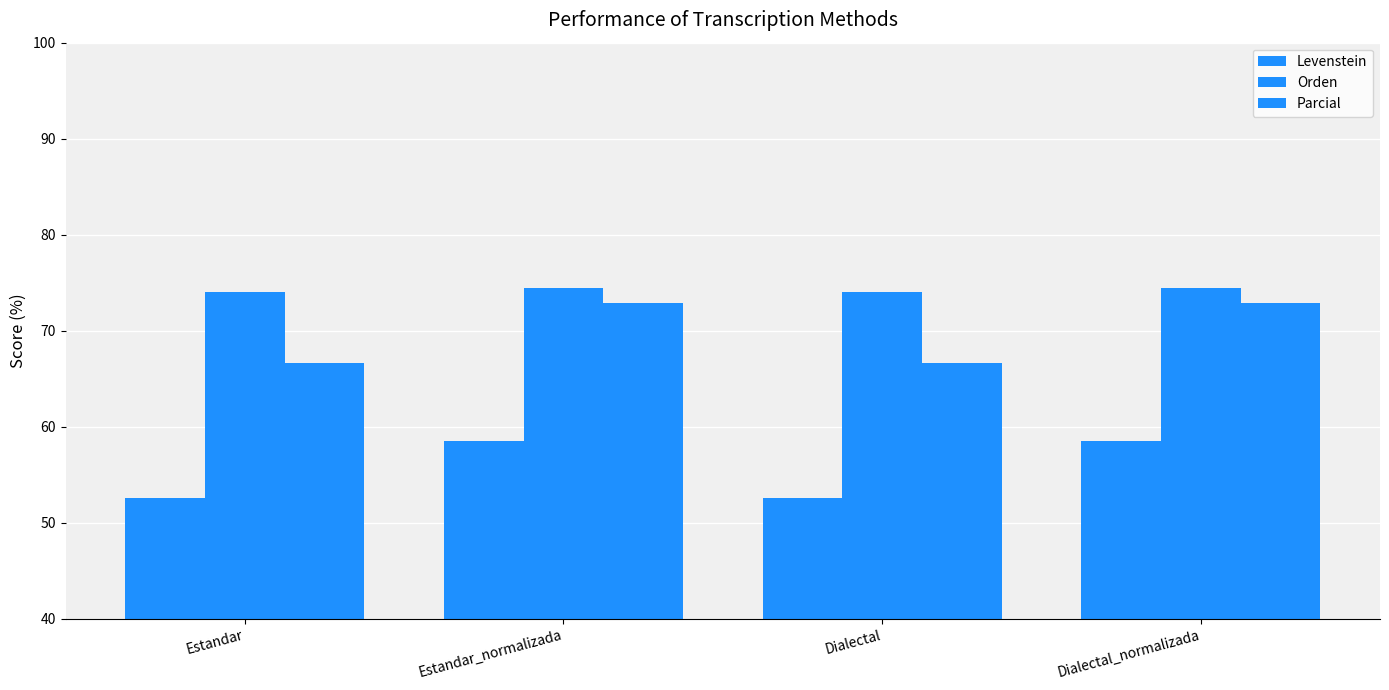

True or false: Levenstein has a value of 85.0 at Dialectal.

False